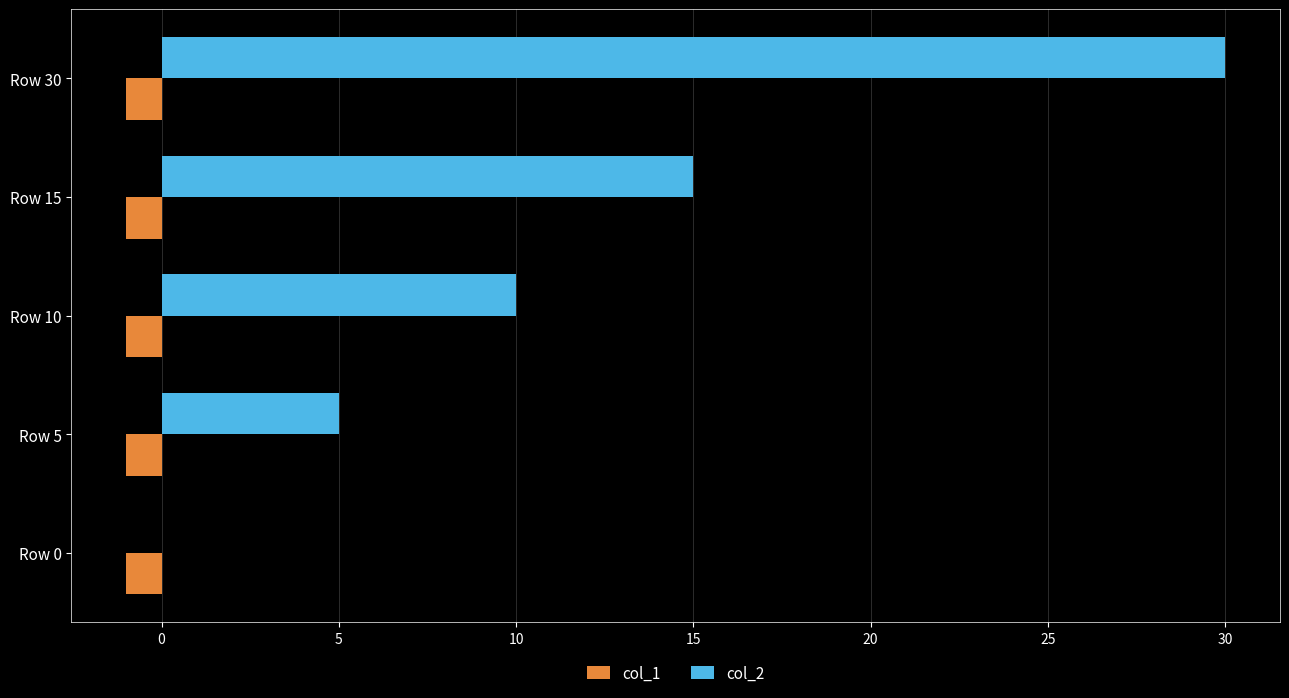

What is the sum of all col_2 values?

60